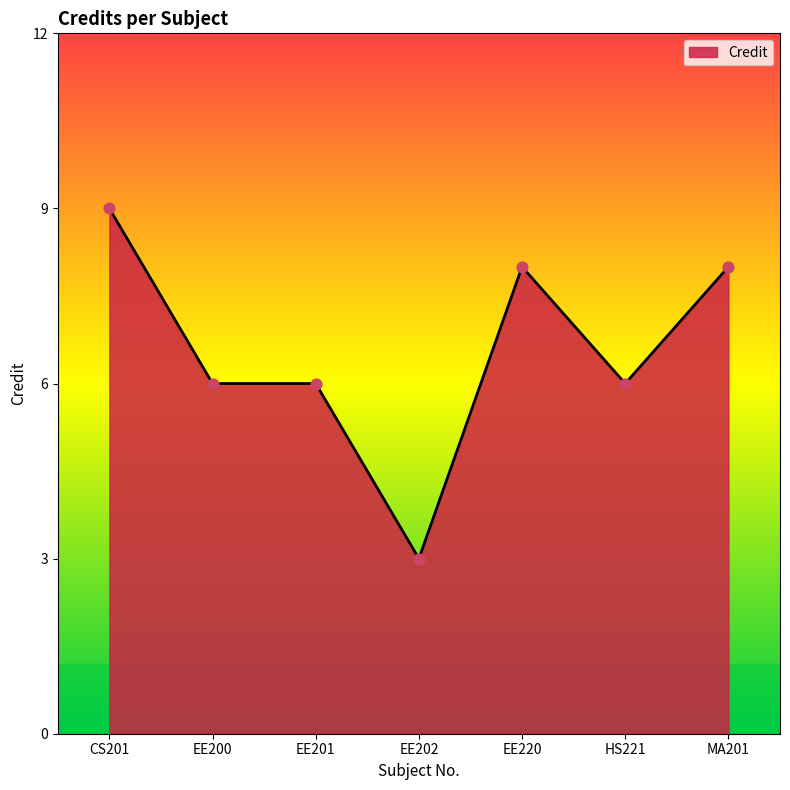

Approximately how many times larger is the value at EE201 compared to EE202?

2.0